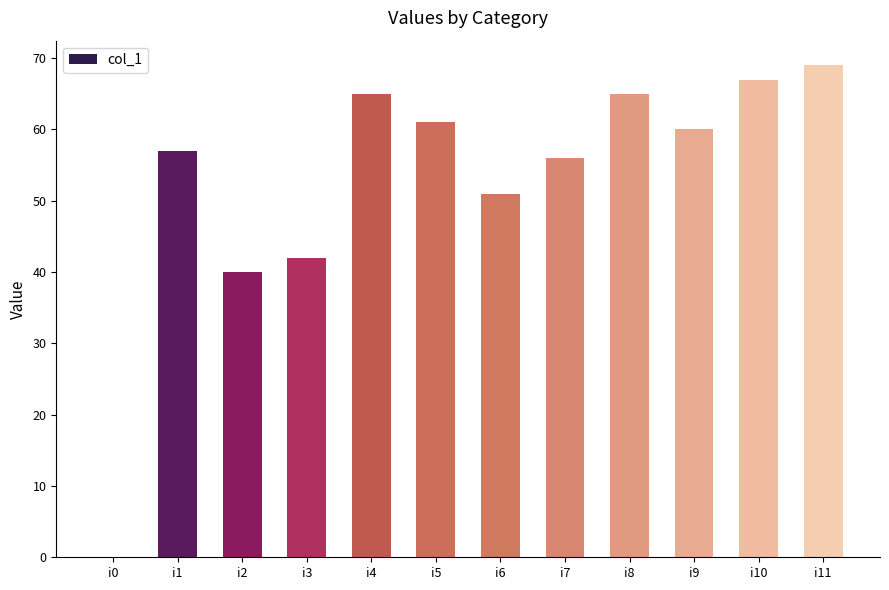

At which category does the chart reach its peak across all series?

i11